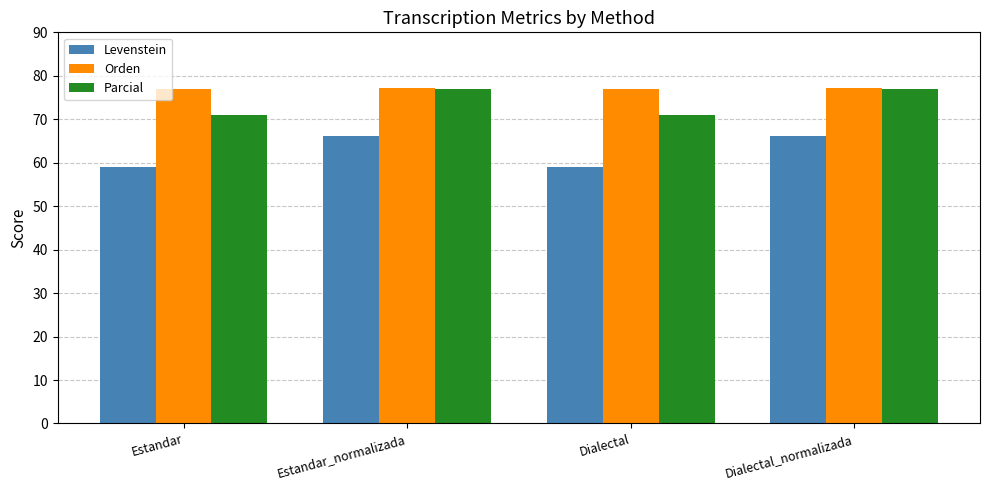

At how many categories does at least one series exceed 75?

4